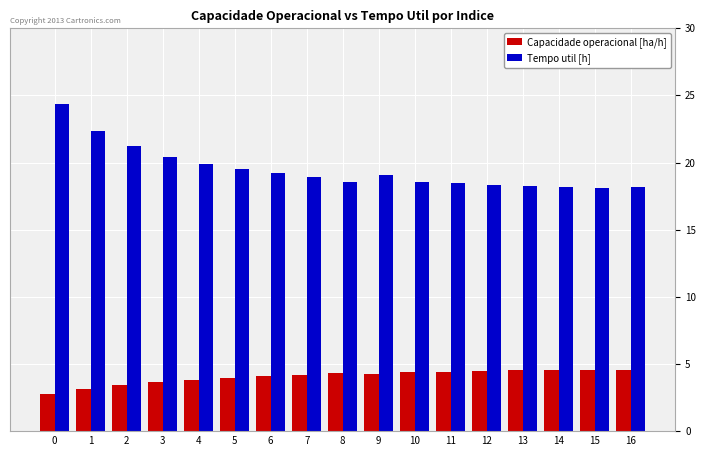

What is the maximum value shown in the chart?

24.4